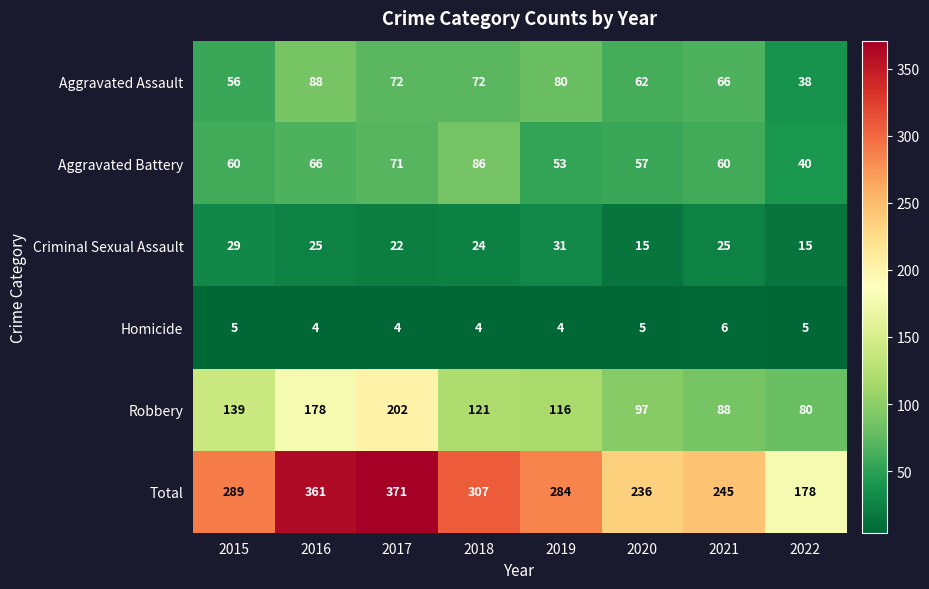

The value of Homicide at 2016 is 3. True or false?

False